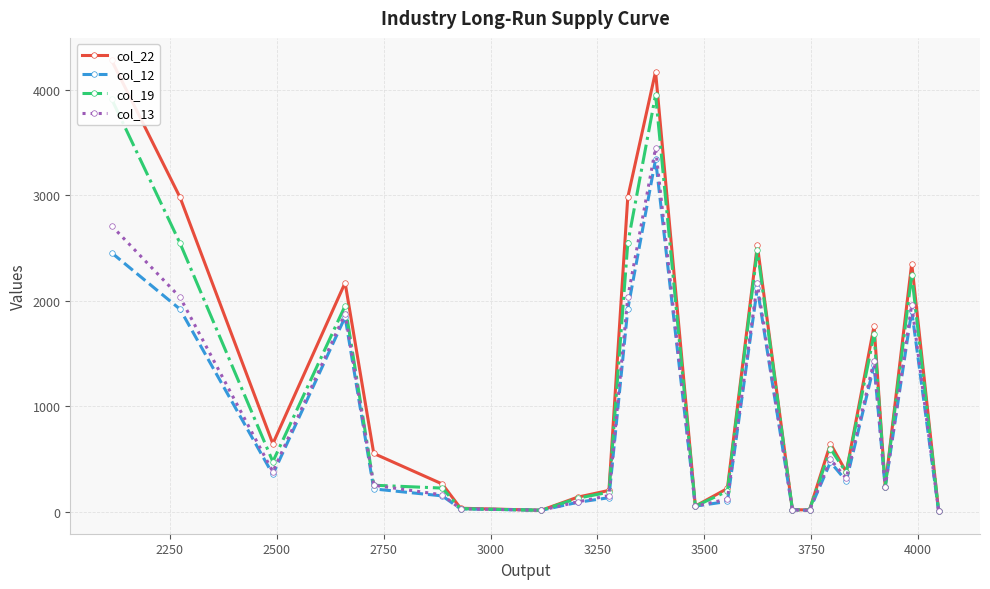

True or false: col_19 has more than 0 interior local peaks.

True